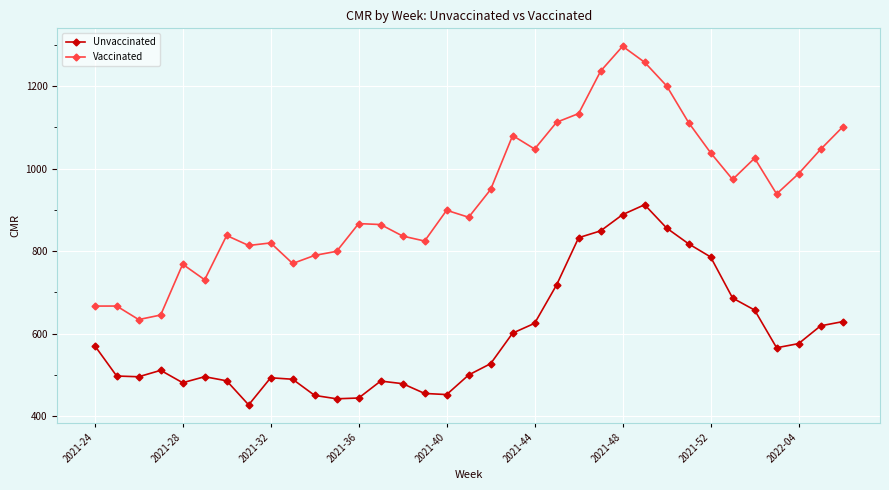

True or false: Unvaccinated and Vaccinated cross at least once.

False